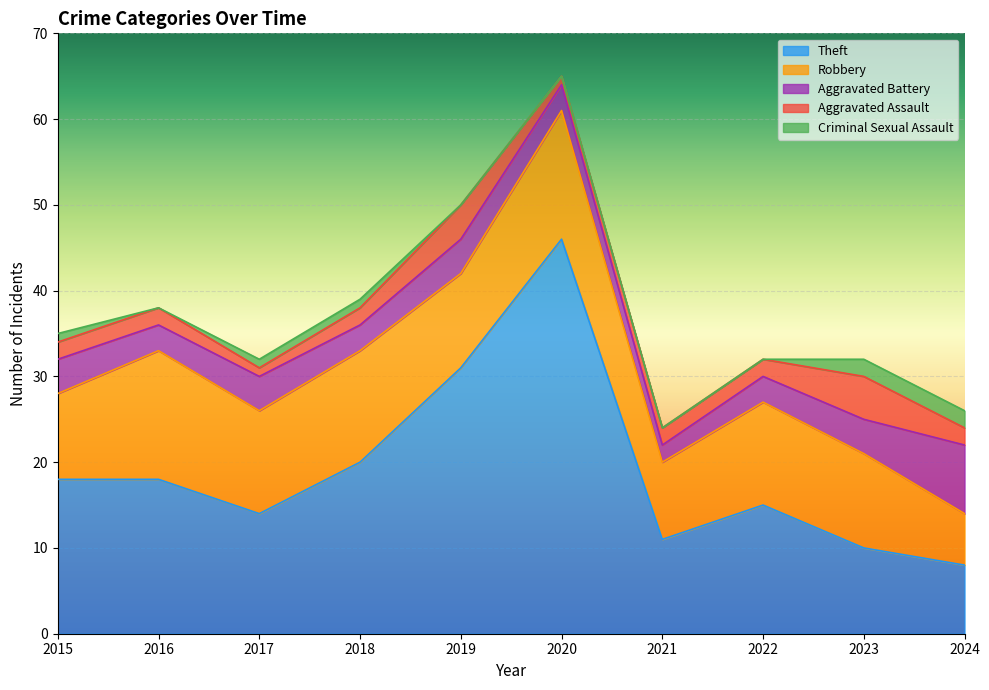

At which category does Theft reach its first local peak?

2020